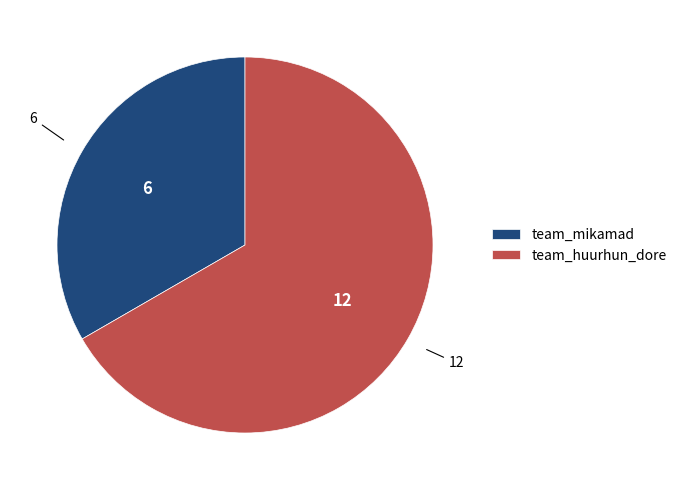

Which slice is the smallest?

team_mikamad